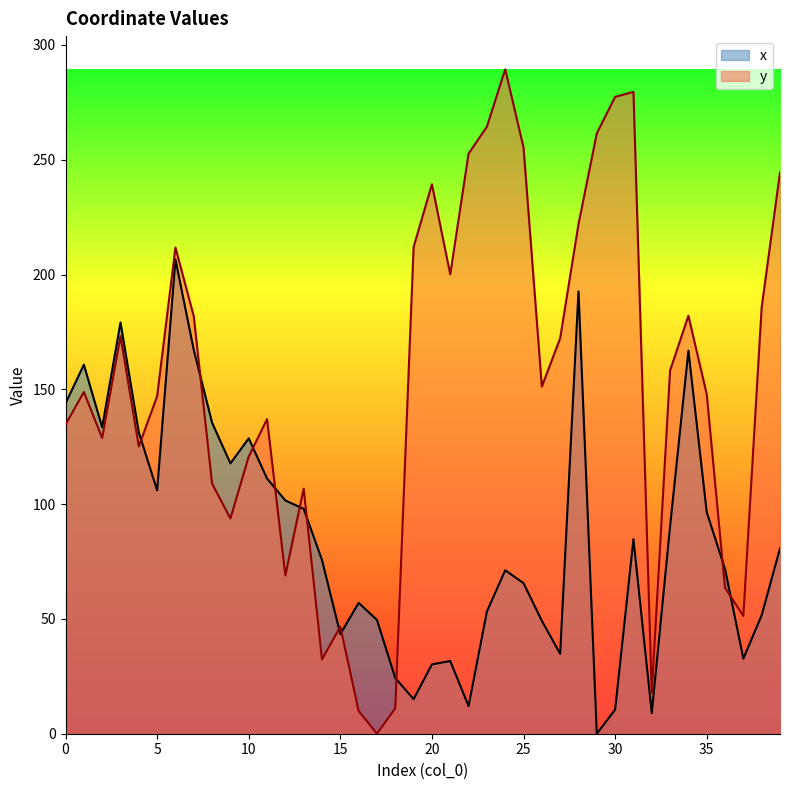

How many categories are shown in the chart?

40